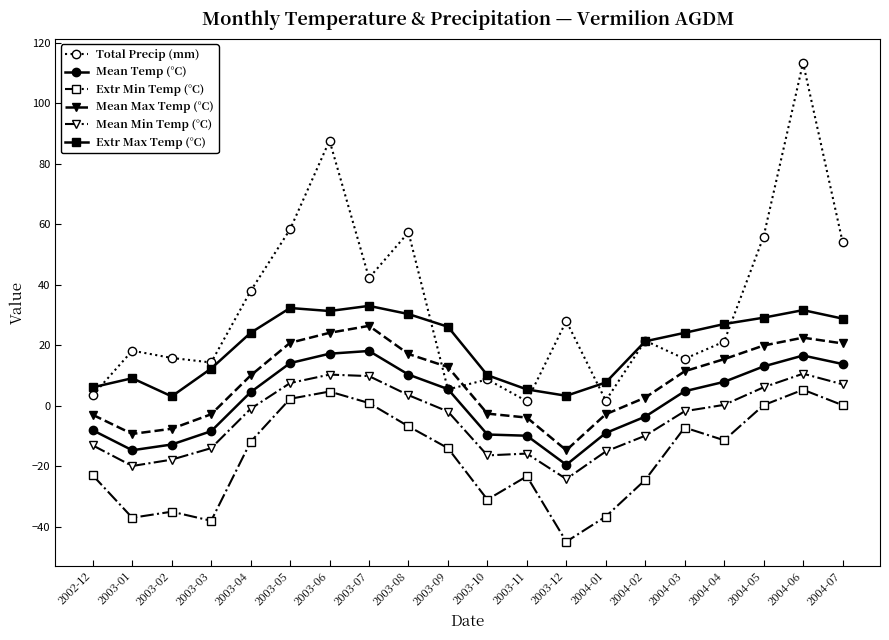

True or false: Extr Max Temp (°C) has a value of 5.4 at 2003-11.

True